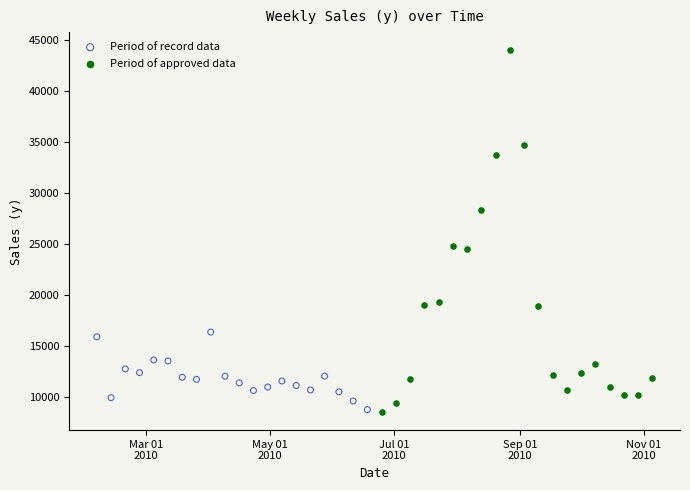

Which series contains the highest Y value?

Period of approved data